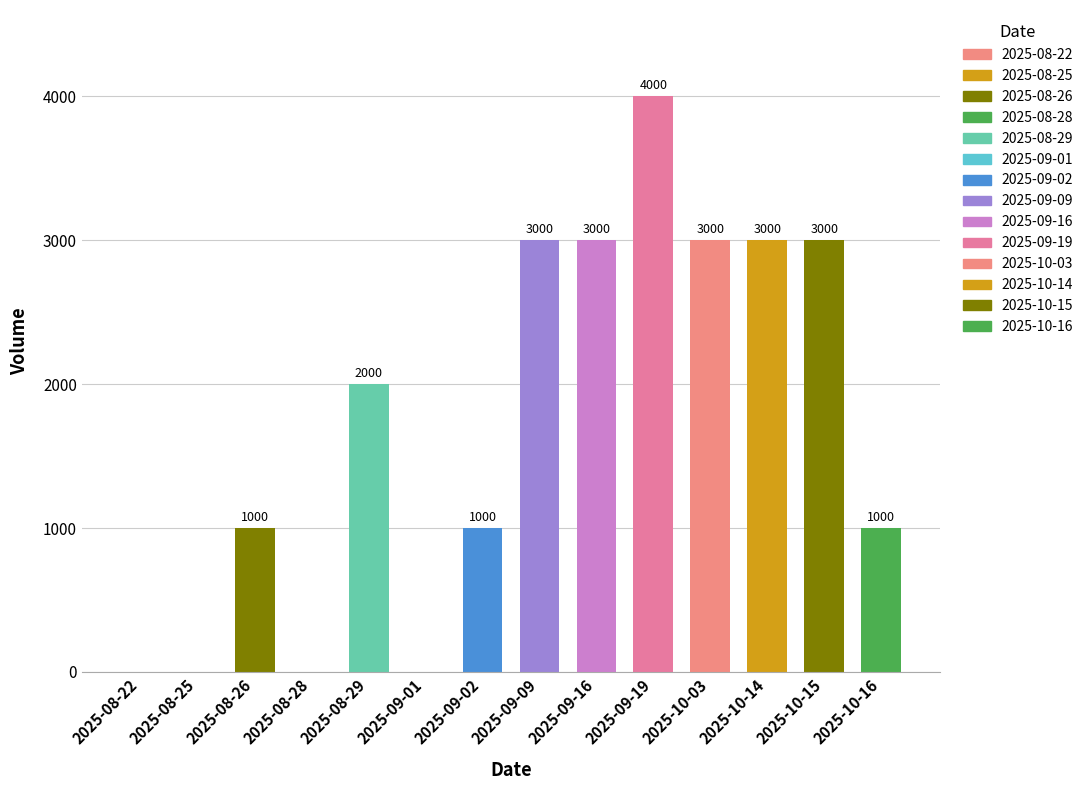

Count the number of categories in the chart.

14